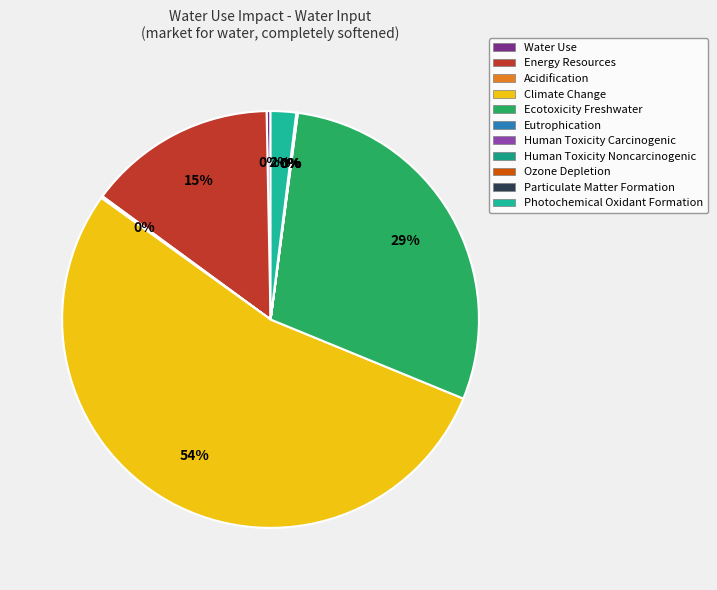

Is Climate Change the majority of the pie?

Yes